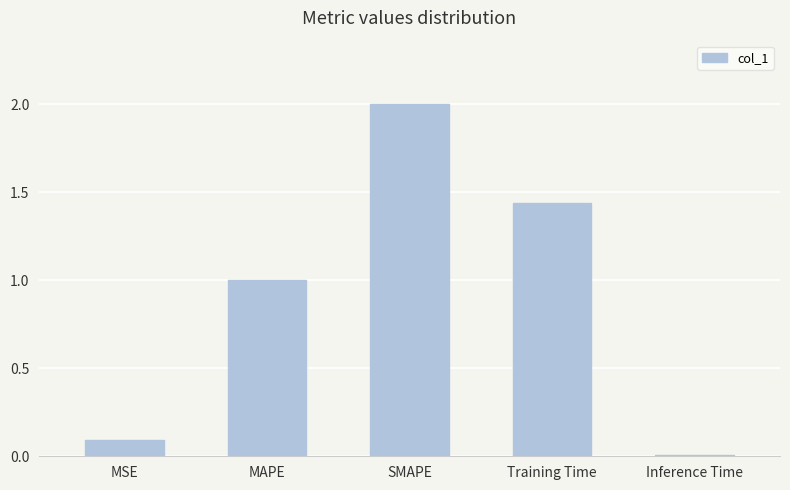

What is the label of the 1st bar from the right?

Inference Time